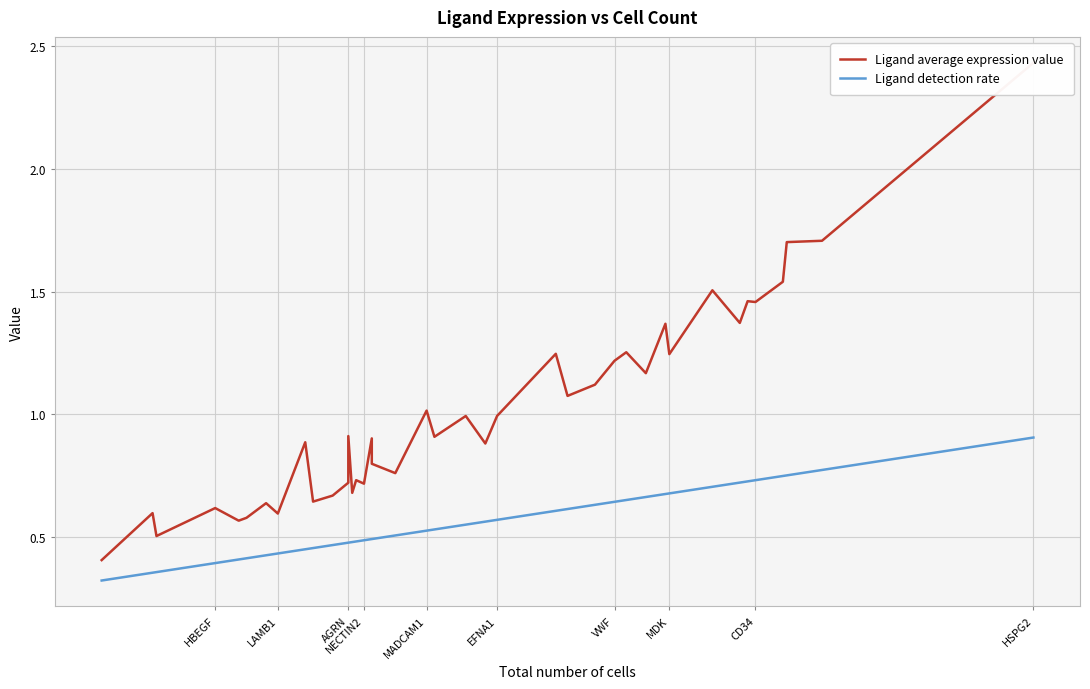

True or false: Ligand detection rate has a value of 1.1 at 15.

False